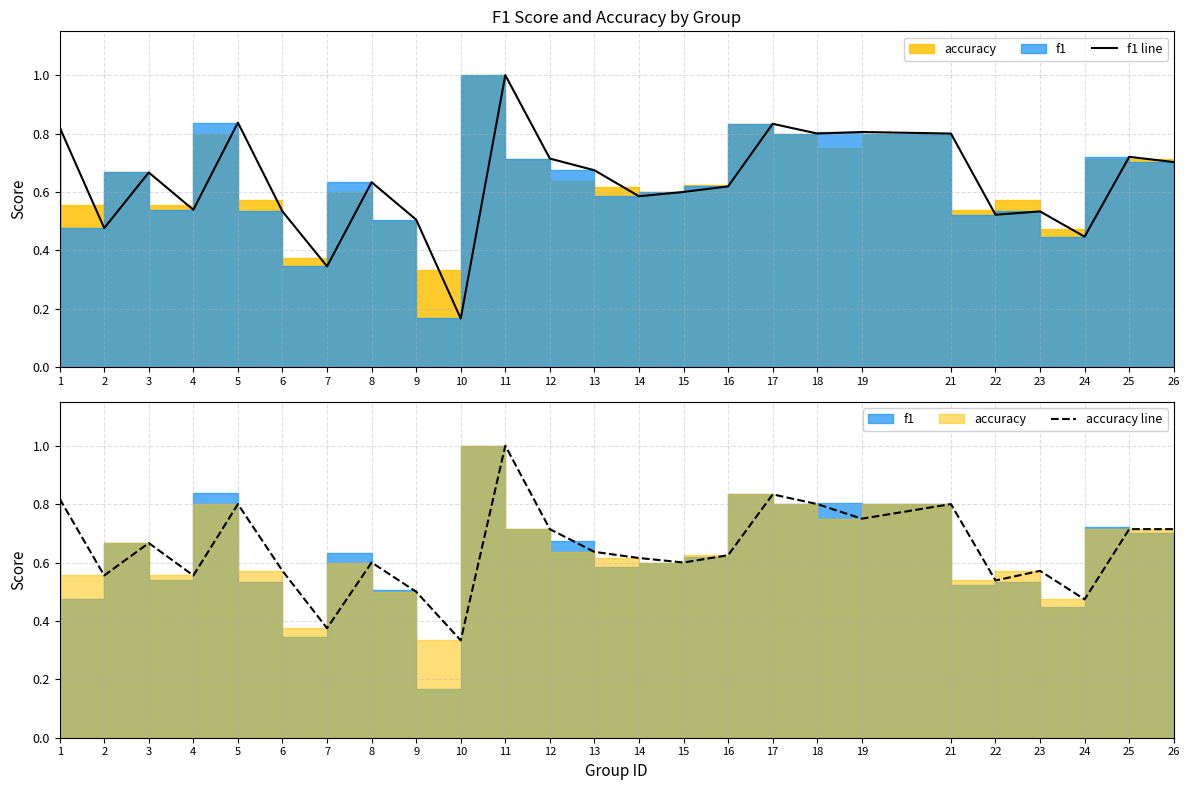

At which category is the sum across all series the highest?

11